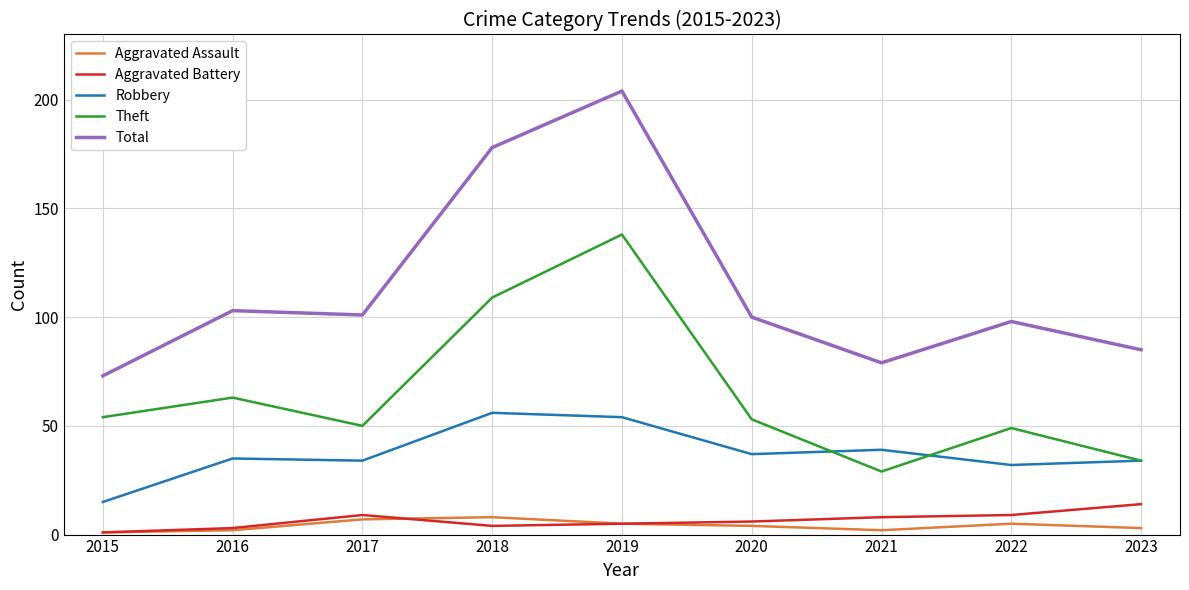

Reading left to right, what are all the values shown in this chart?

Aggravated Assault: 1	2	7	8	5	4	2	5	3
Aggravated Battery: 1	3	9	4	5	6	8	9	14
Robbery: 15	35	34	56	54	37	39	32	34
Theft: 54	63	50	109	138	53	29	49	34
Total: 73	103	101	178	204	100	79	98	85